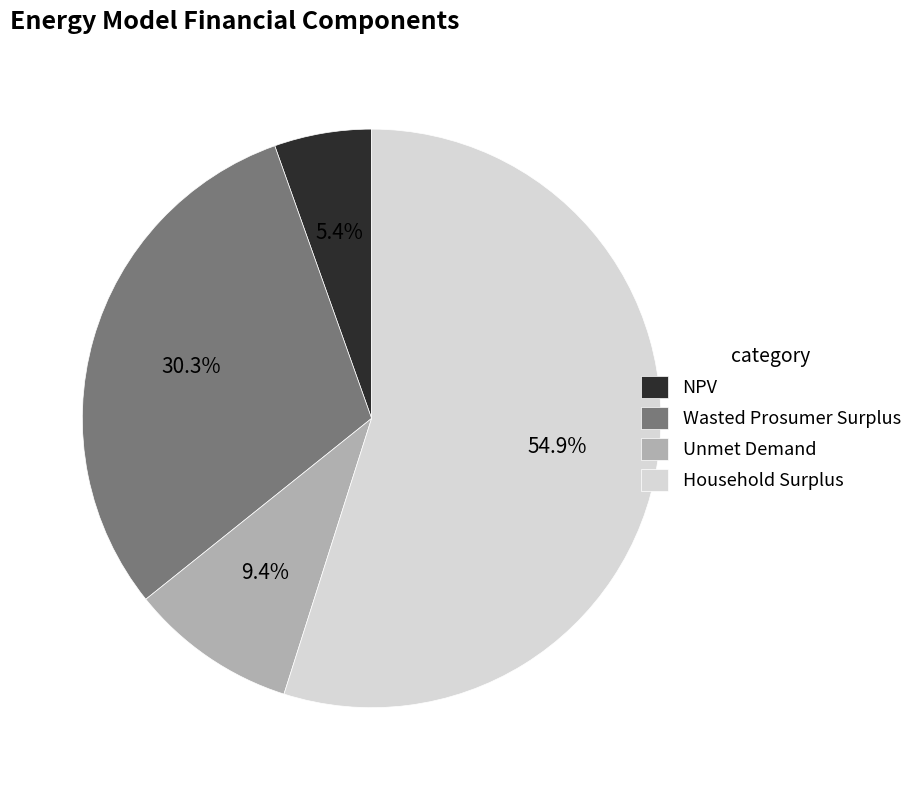

To the nearest percent, what portion does Wasted Prosumer Surplus represent?

30%